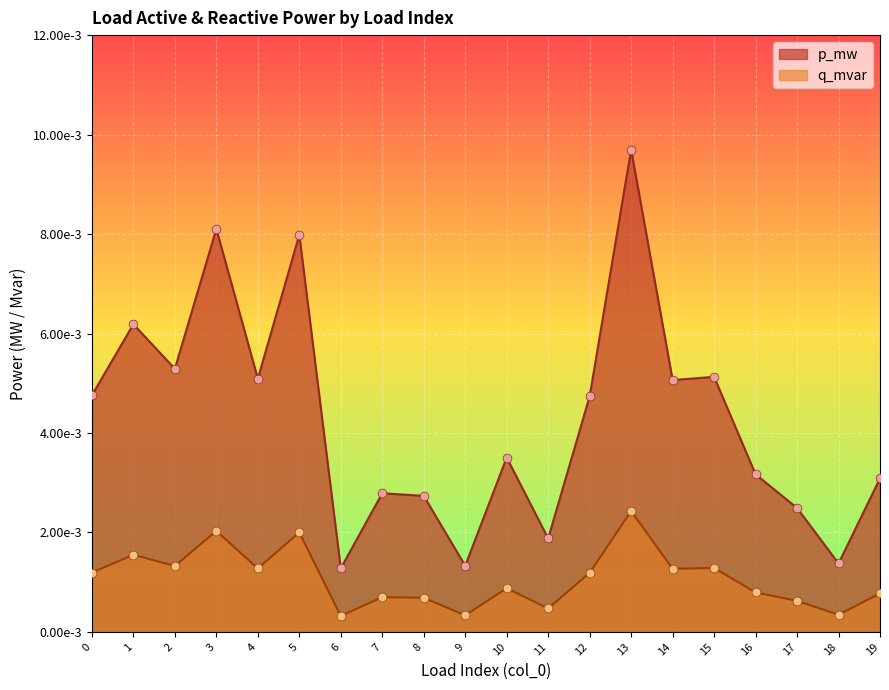

Which series contains the lowest Y value?

q_mvar